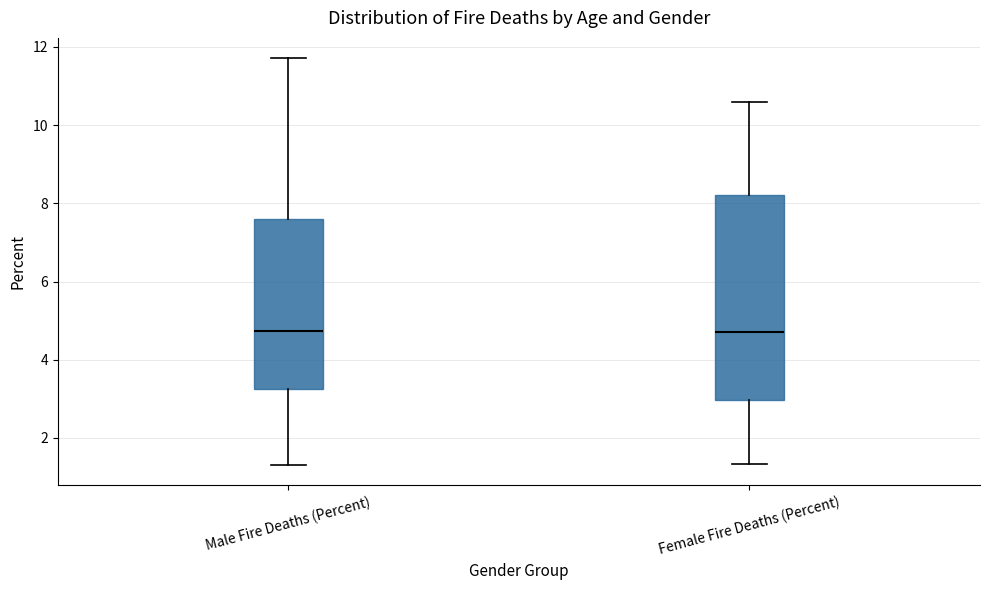

Where is the lower edge of the box for Female Fire Deaths (Percent) on the y-axis? The values are not printed on the chart, so give them approximately, as read against the axis.

3.0